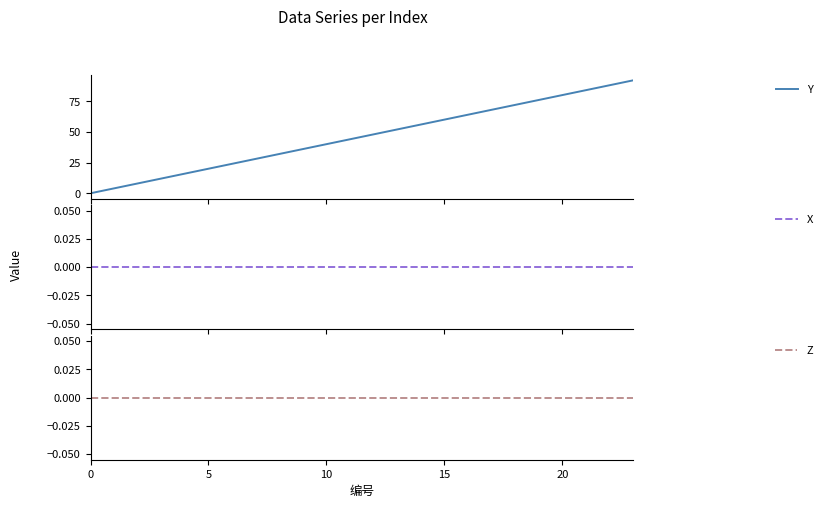

Reading left to right, list all the values displayed in this chart.

Y: 0	4	8	12	16	20	24	28	32	36	40	44	48	52	56	60	64	68	72	76	80	84	88	92
X: 0	0	0	0	0	0	0	0	0	0	0	0	0	0	0	0	0	0	0	0	0	0	0	0
Z: 0	0	0	0	0	0	0	0	0	0	0	0	0	0	0	0	0	0	0	0	0	0	0	0